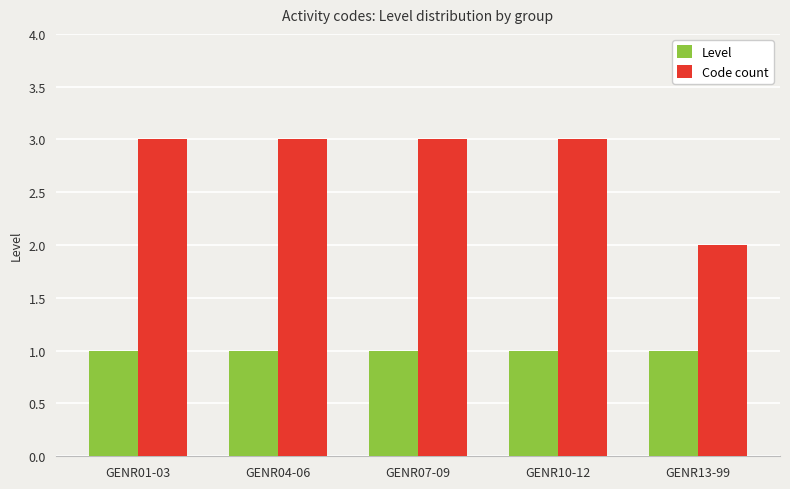

What is the total value across all series at GENR04-06?

4